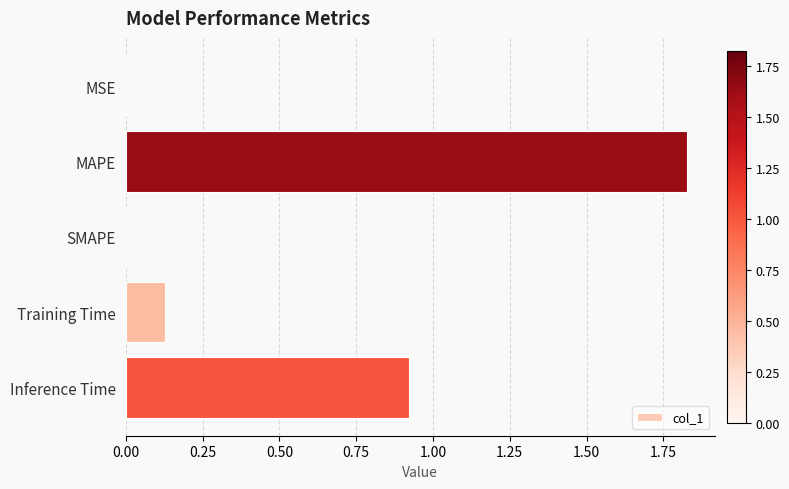

The value at SMAPE is 1.2. True or false?

False